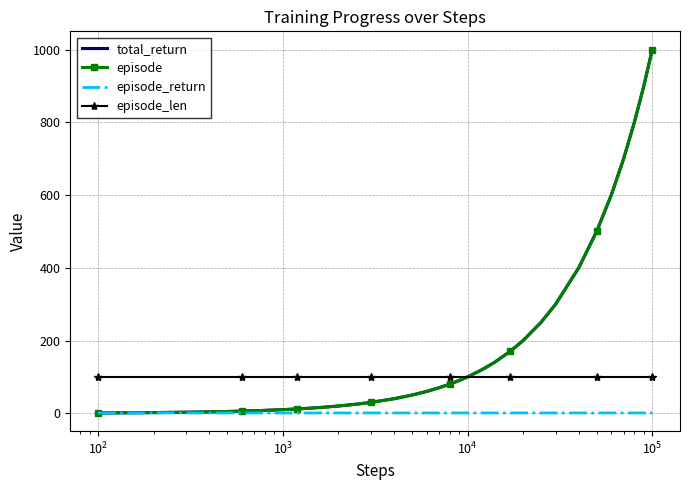

What is the maximum value shown in the chart?

1000.2